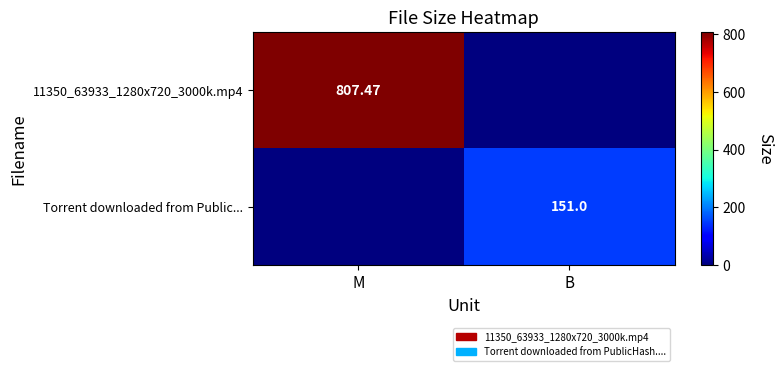

Is the value of 11350_63933_1280x720_3000k.mp4 at M greater than the value of Torrent downloaded from Public... at B?

Yes